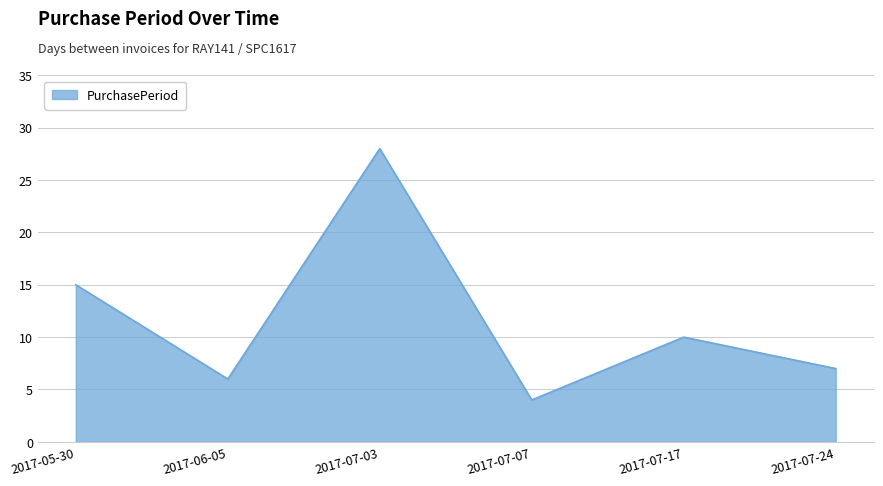

What is the difference between the second highest and minimum values?

11